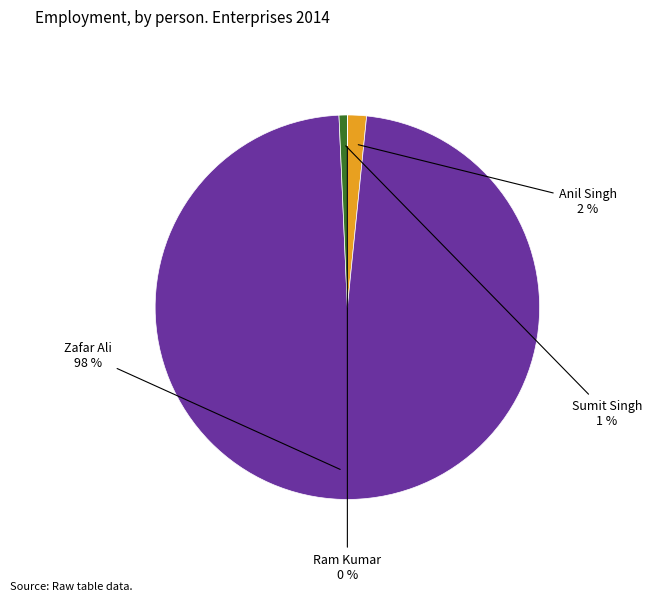

To the nearest percent, what is the average slice percentage?

25%